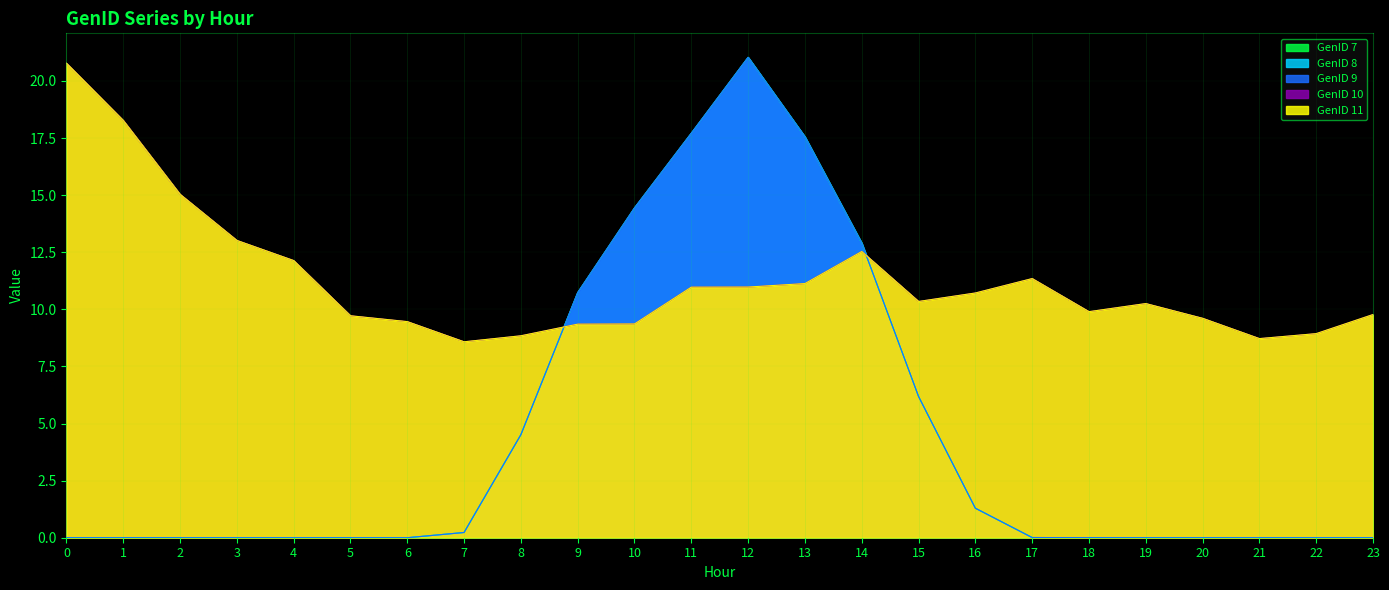

What is the sum of the GenID 11 values at 1 and 2?

33.3